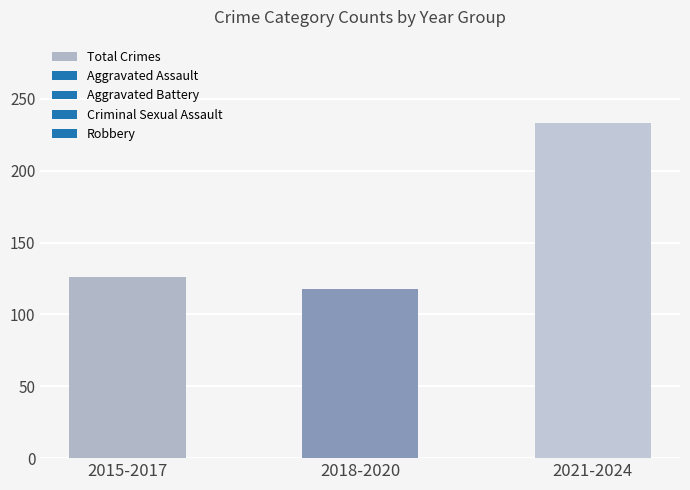

List the labels in order of value, largest first.

2021-2024, 2015-2017, 2018-2020